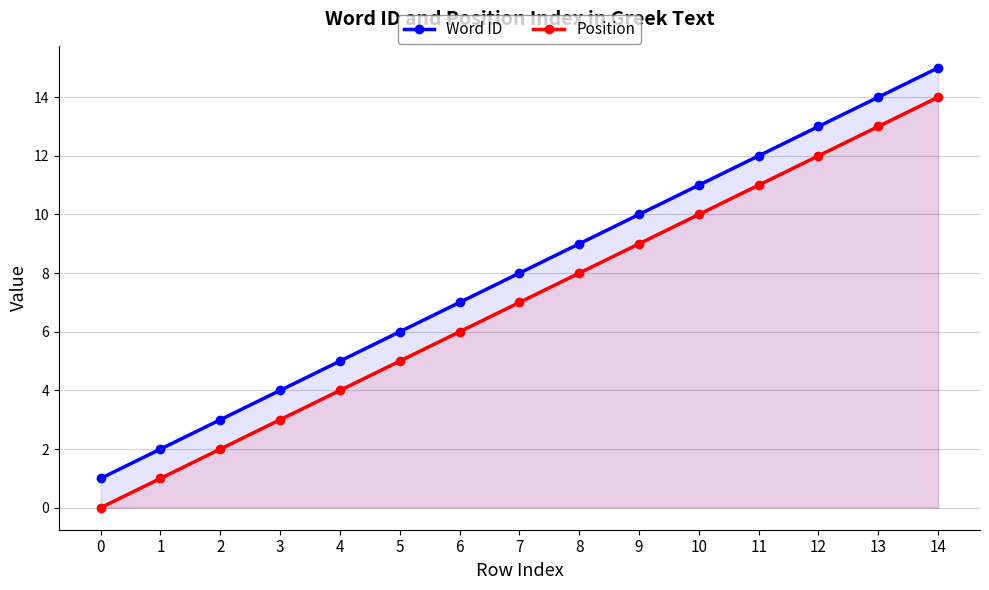

True or false: Word ID and Position cross at least once.

False